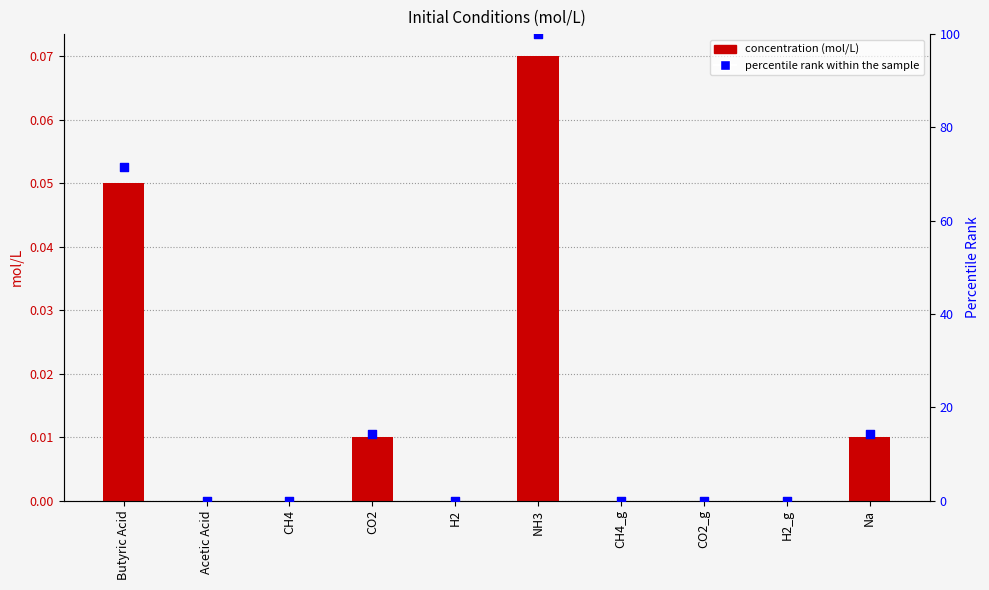

What are all the series names shown in the legend?

concentration (mol/L), percentile rank within the sample